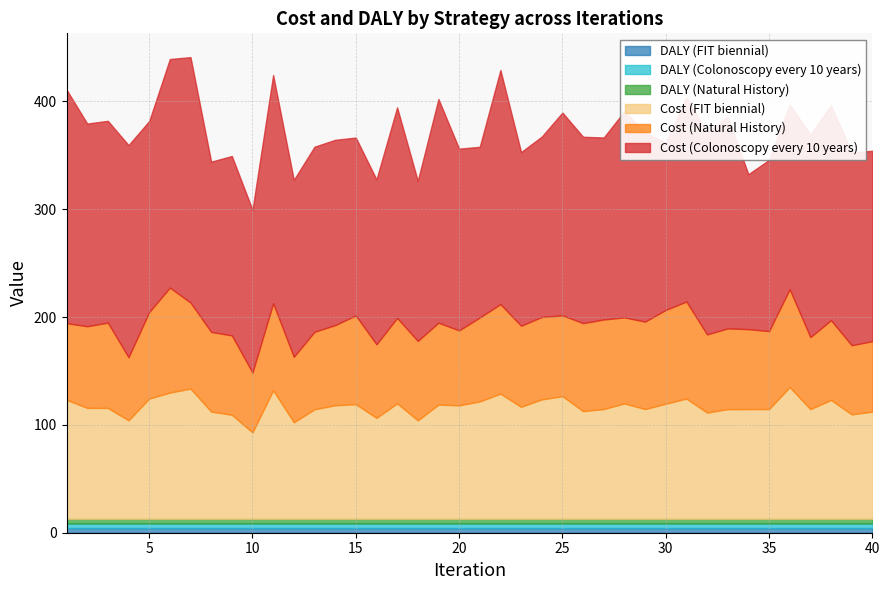

Which series changed the most between 3 and 13?

Cost (Colonoscopy every 10 years)